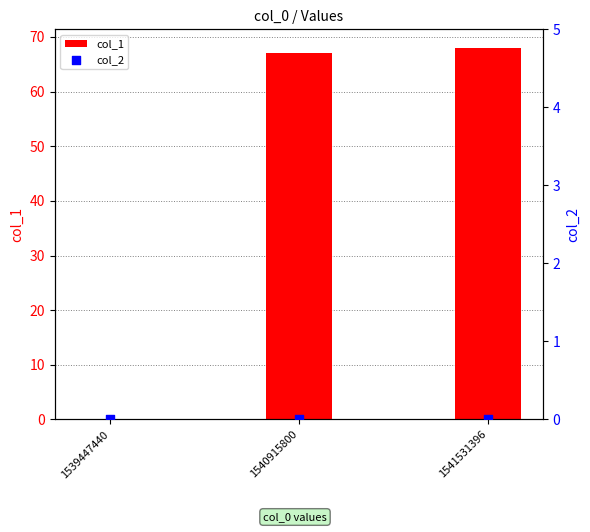

Which series has the largest total across all categories?

col_1